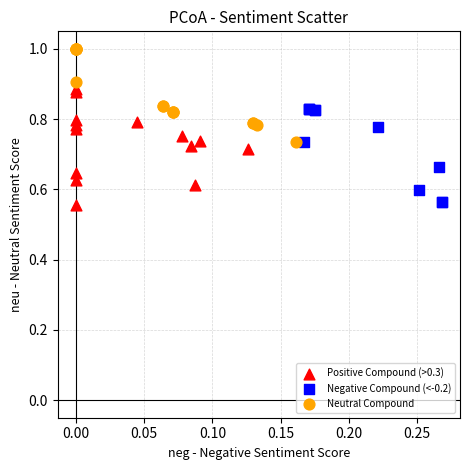

Which series reaches the maximum Y coordinate?

Neutral Compound